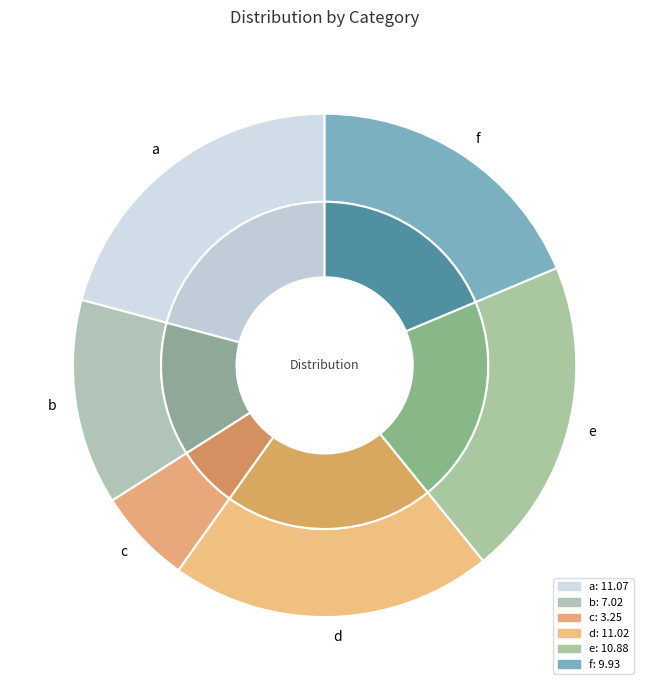

Rank the categories by value from highest to lowest.

a, d, e, f, b, c